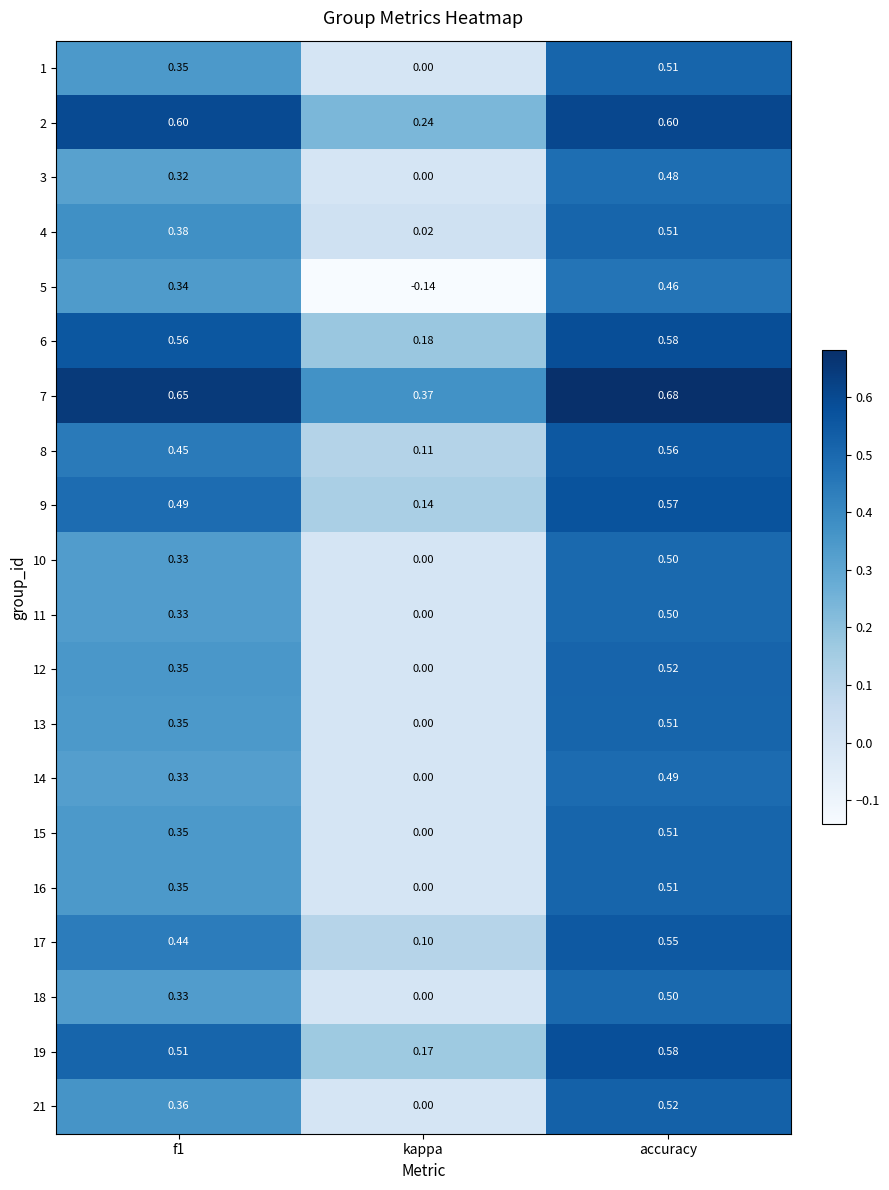

At which category is the sum across all series the highest?

accuracy